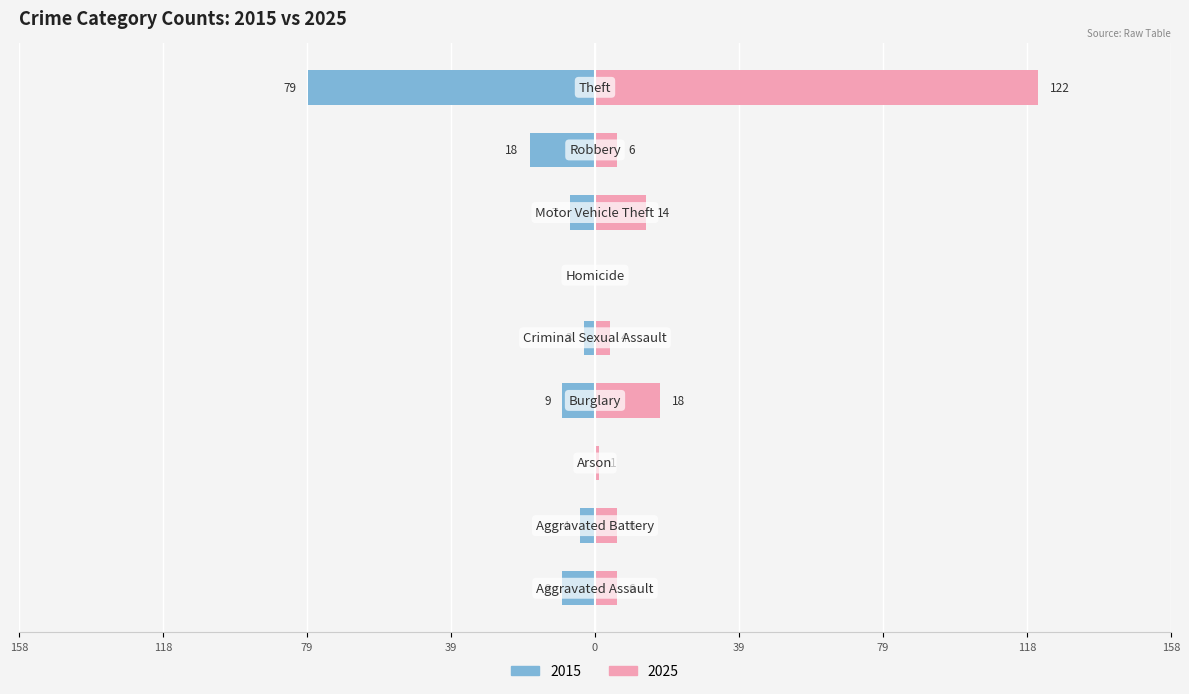

At which label is Left (earlier years) closest to -39?

Robbery